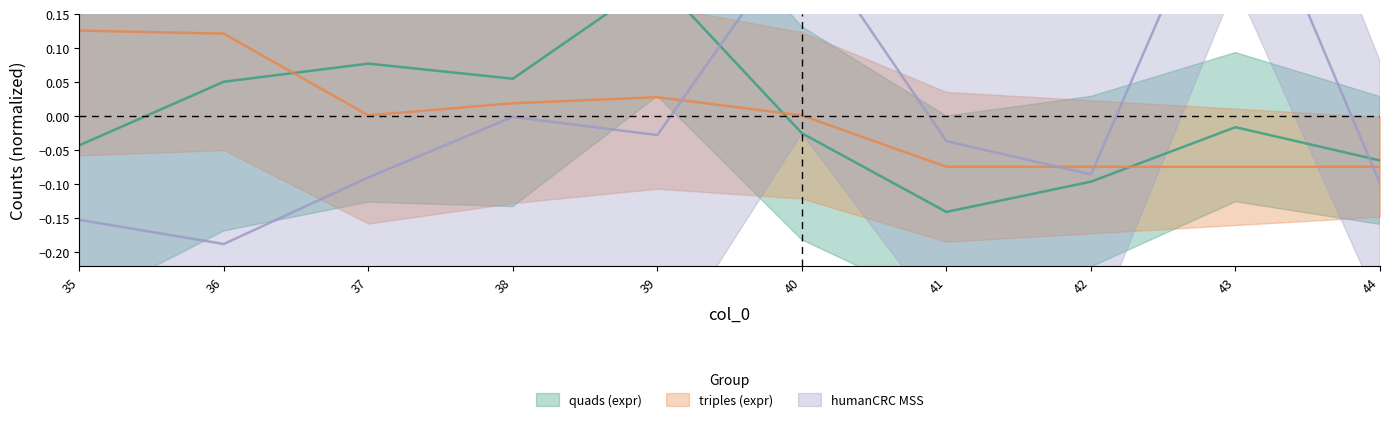

List the labels in order of humanCRC MSS value, largest first.

43, 40, 38, 39, 41, 42, 37, 44, 35, 36